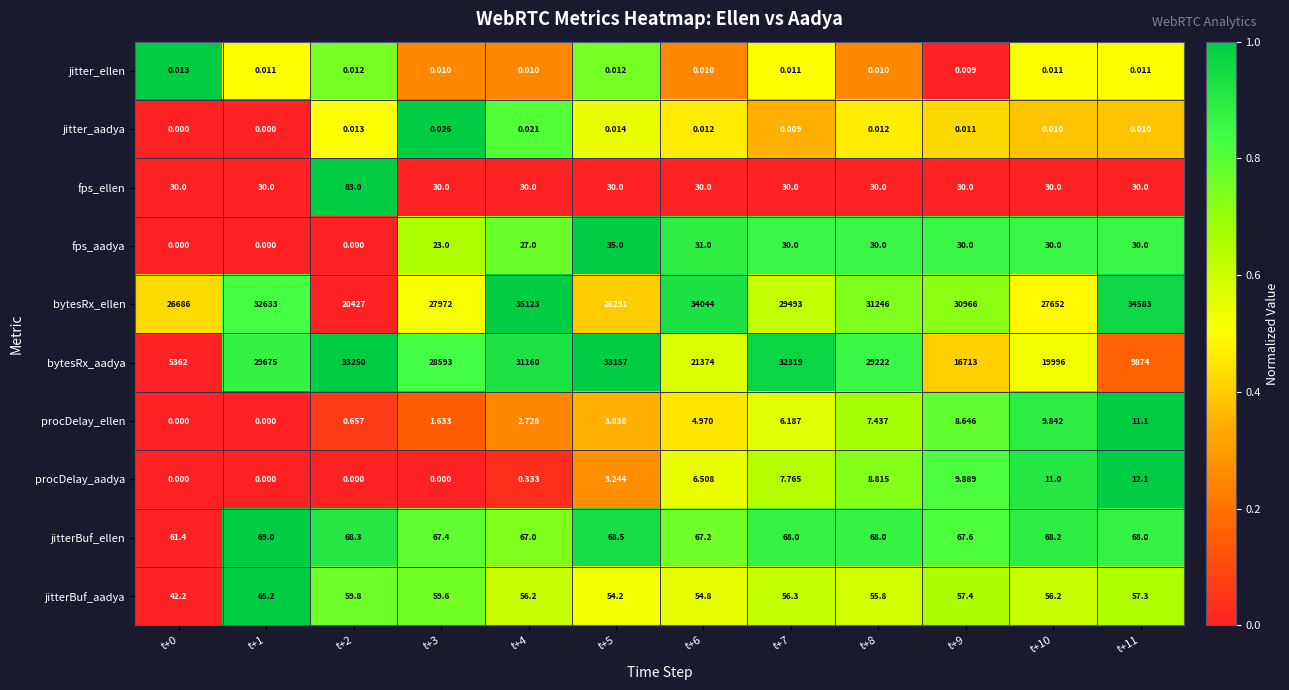

How many positive values does the procDelay_ellen series have?

10